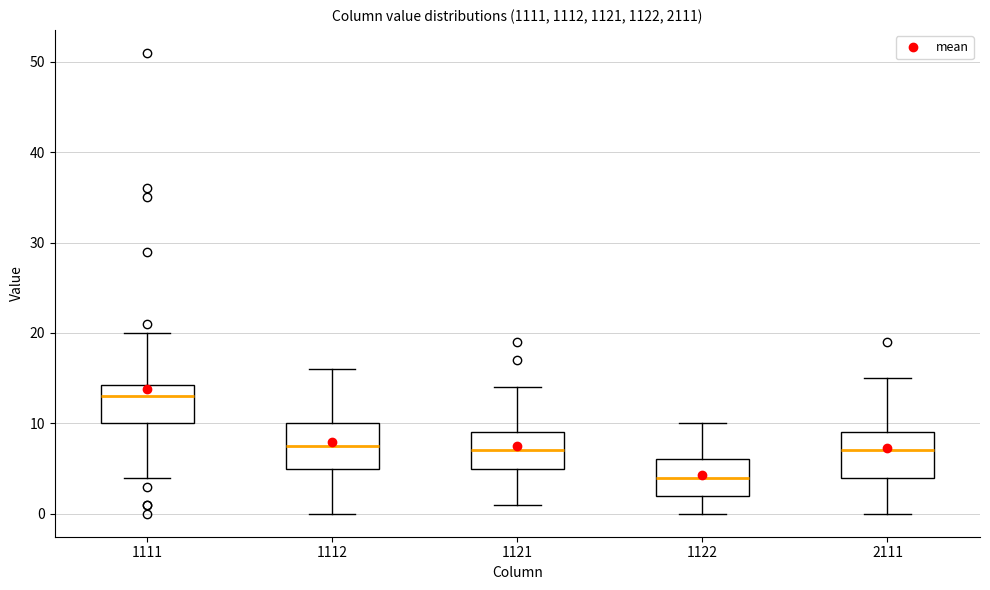

Where does the median line of the box at x = 1121 sit on the y-axis? The values are not printed on the chart, so give them approximately, as read against the axis.

7